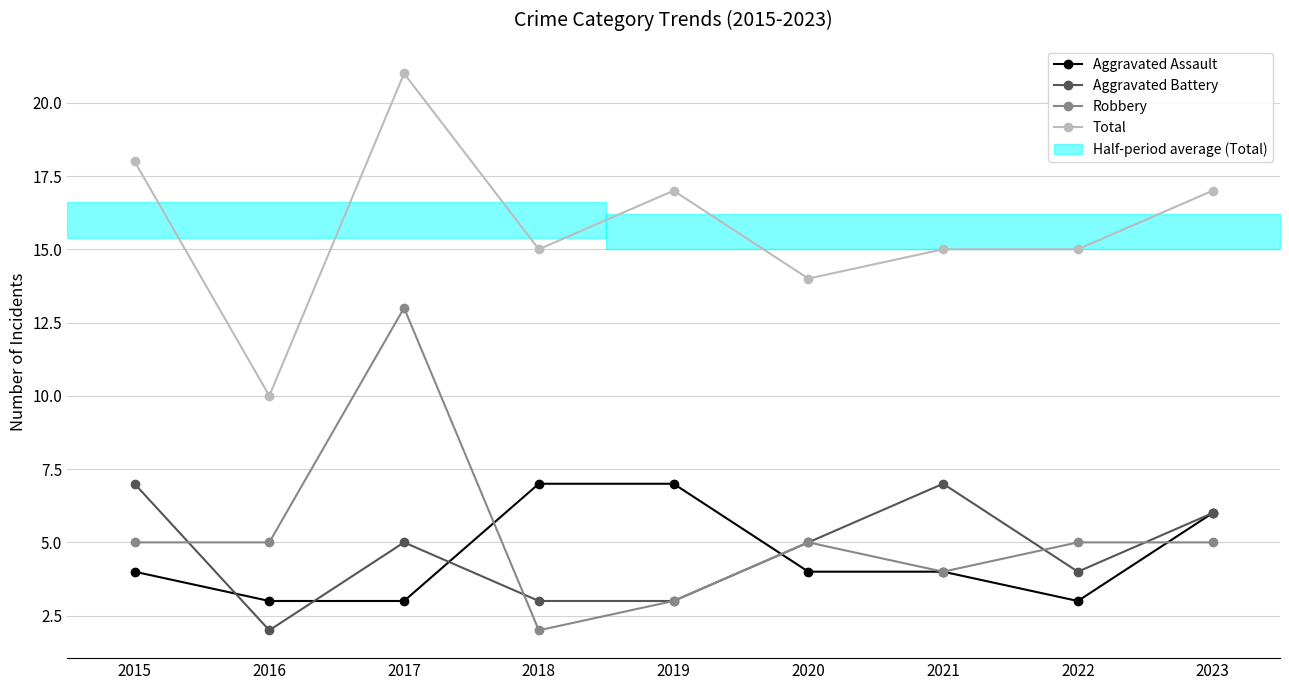

At how many categories does at least one series exceed 15?

4